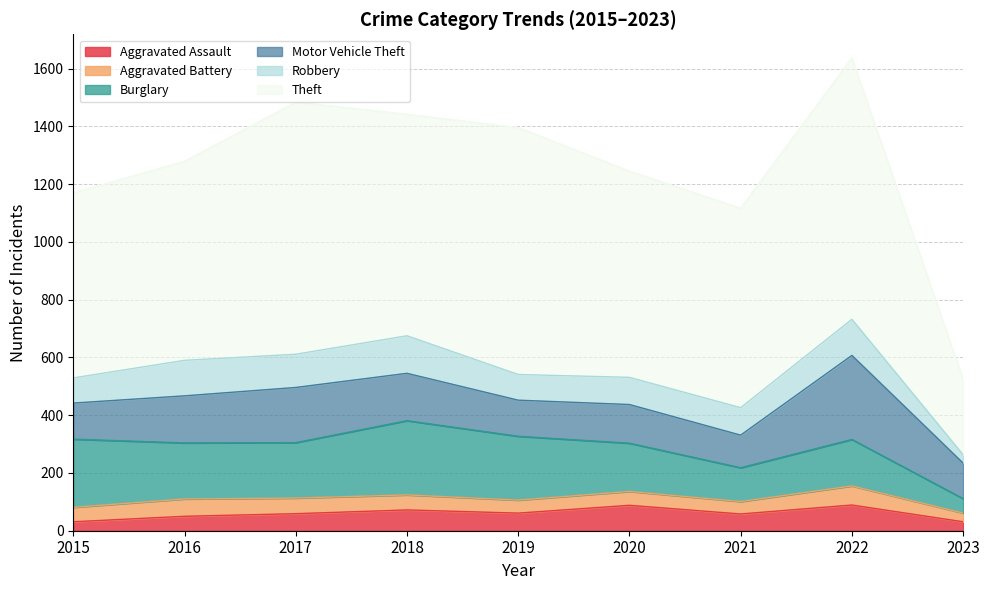

What is the difference between the maximum and minimum values in the Theft series?

644